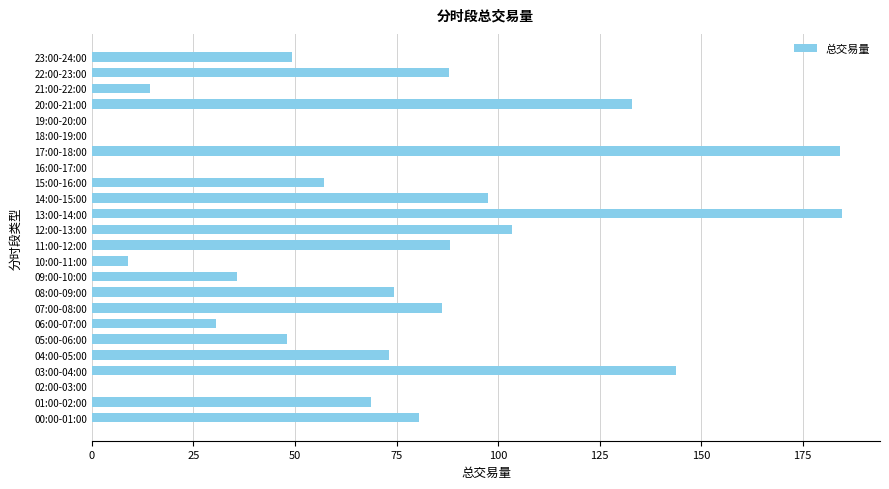

The chart shows a value of 80.4 at 00:00-01:00. True or false?

True